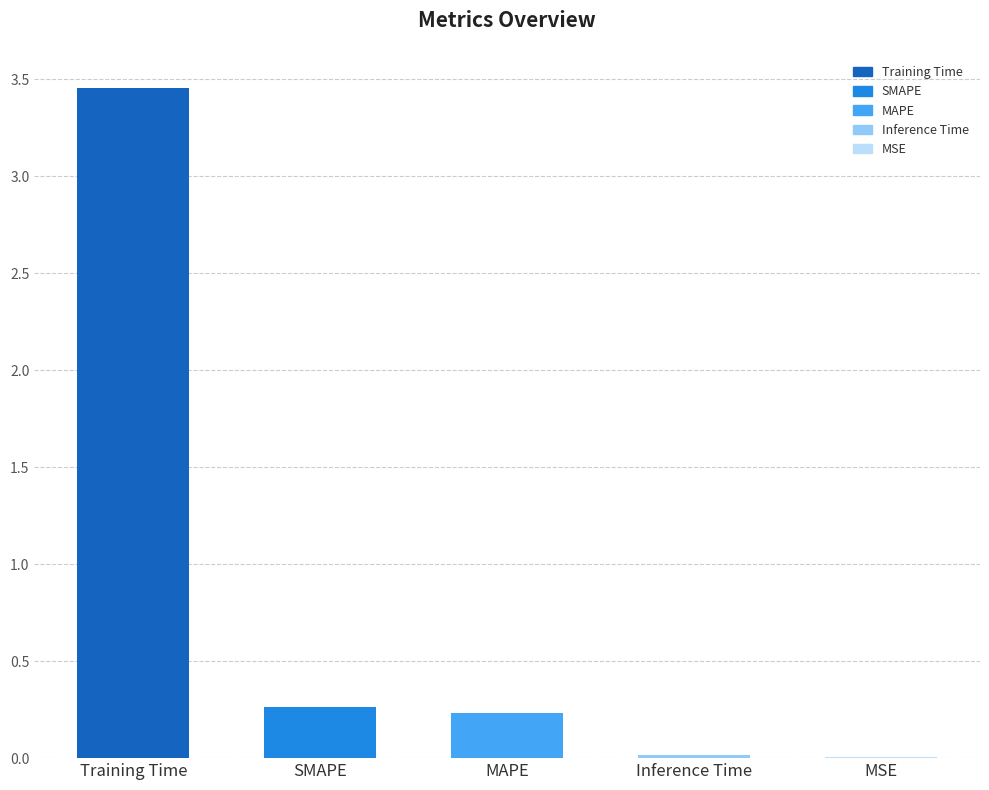

How many series are shown in this chart?

1